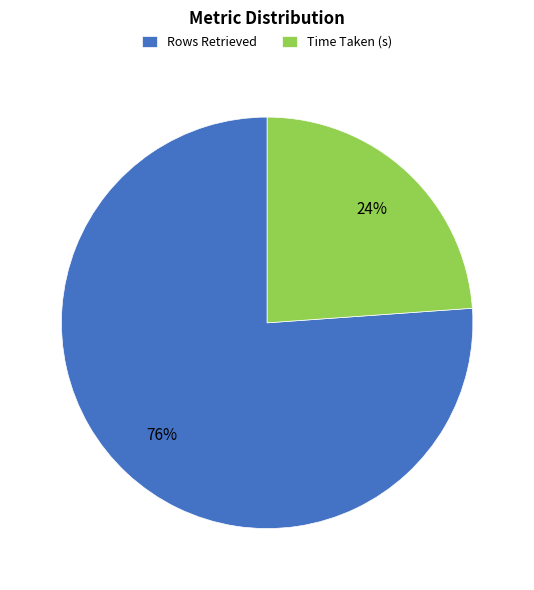

To the nearest percent, what is the difference between the largest and smallest slice percentages?

52%